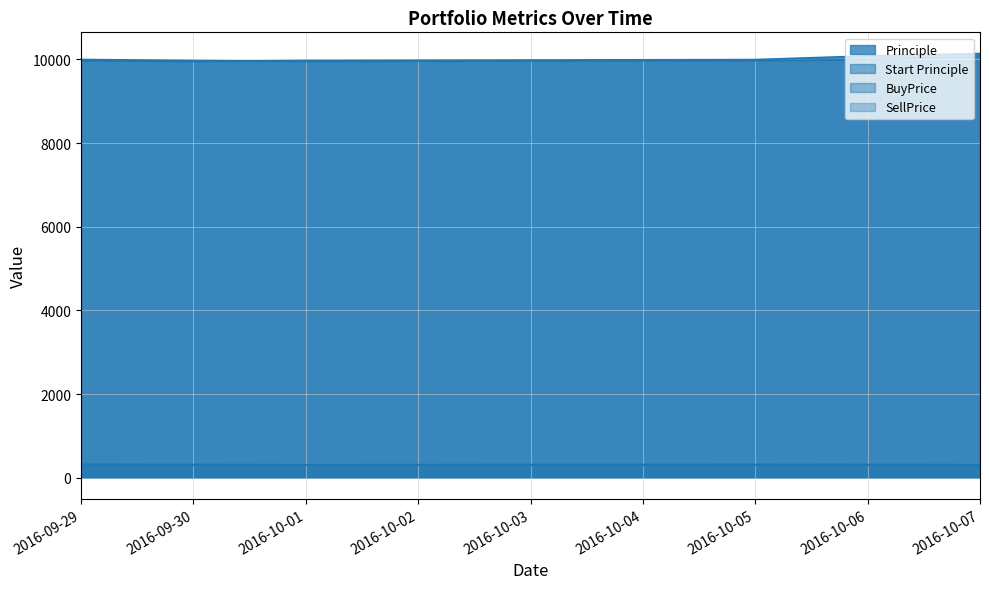

At which category does Start Principle reach its first local valley?

2016-10-01